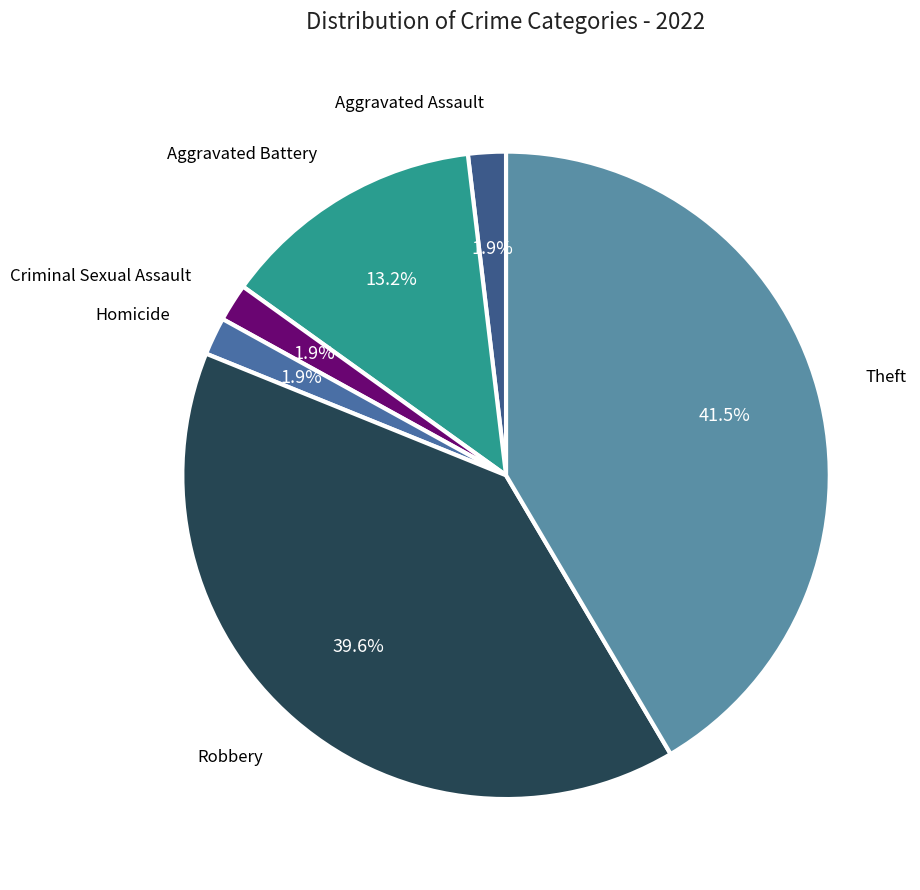

What is the largest slice in the pie chart?

Theft